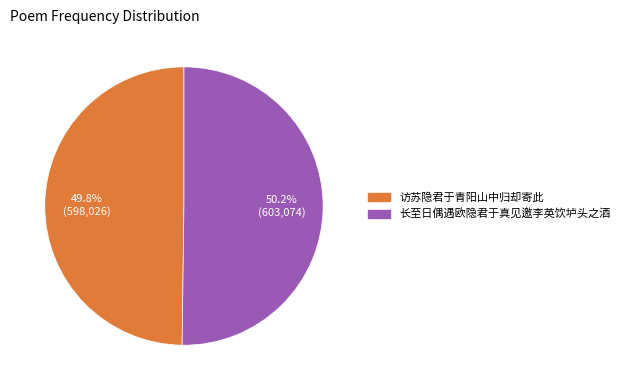

True or false: 长至日偶遇欧隐君于真见邀李英饮垆头之酒 accounts for 56% of the total.

False